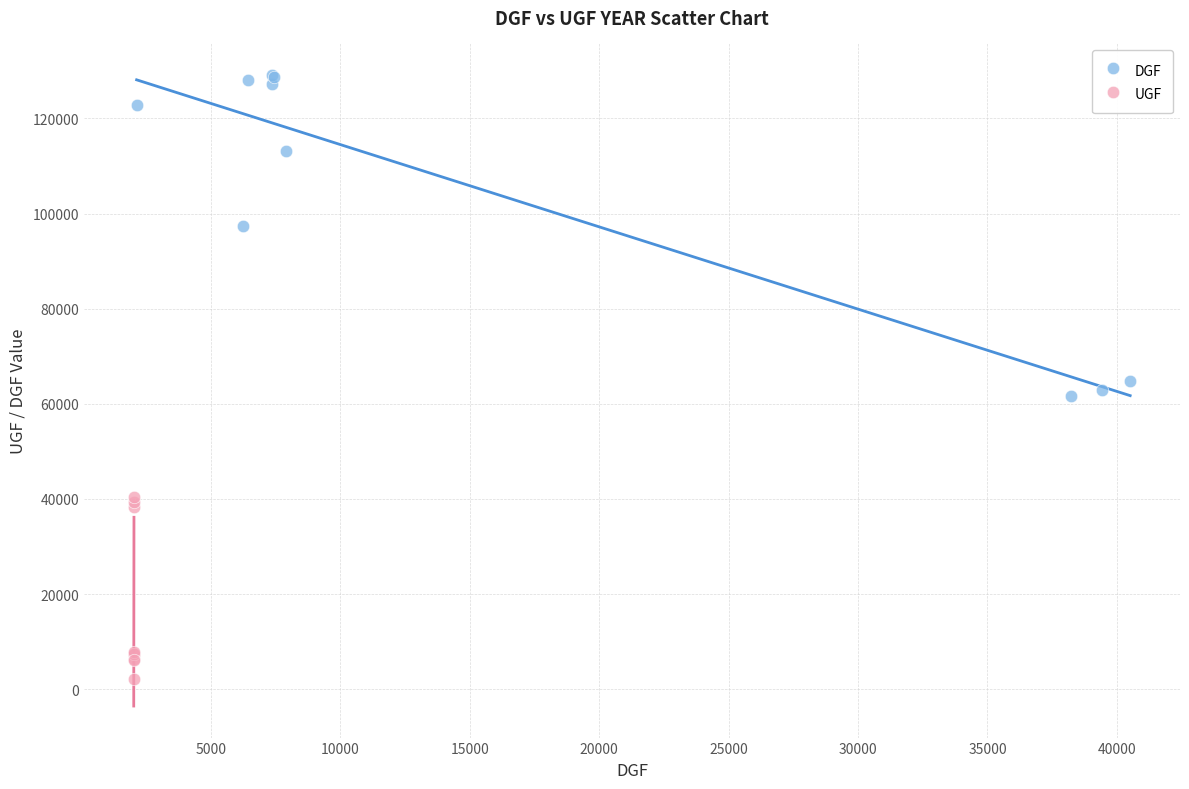

Which series reaches the minimum Y coordinate?

UGF